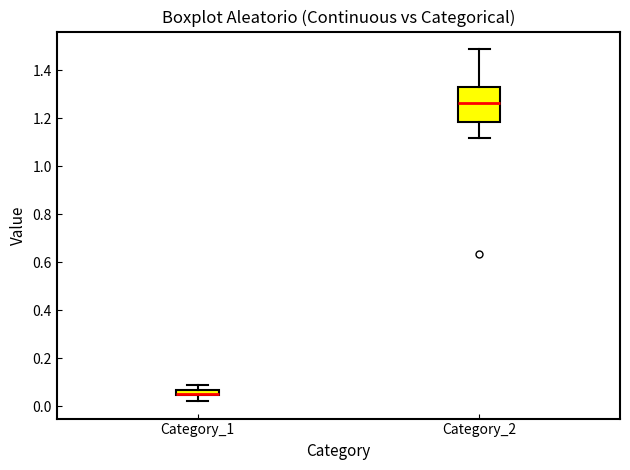

Comparing the boxes themselves (not the whiskers), which one is the tallest?

Category_2